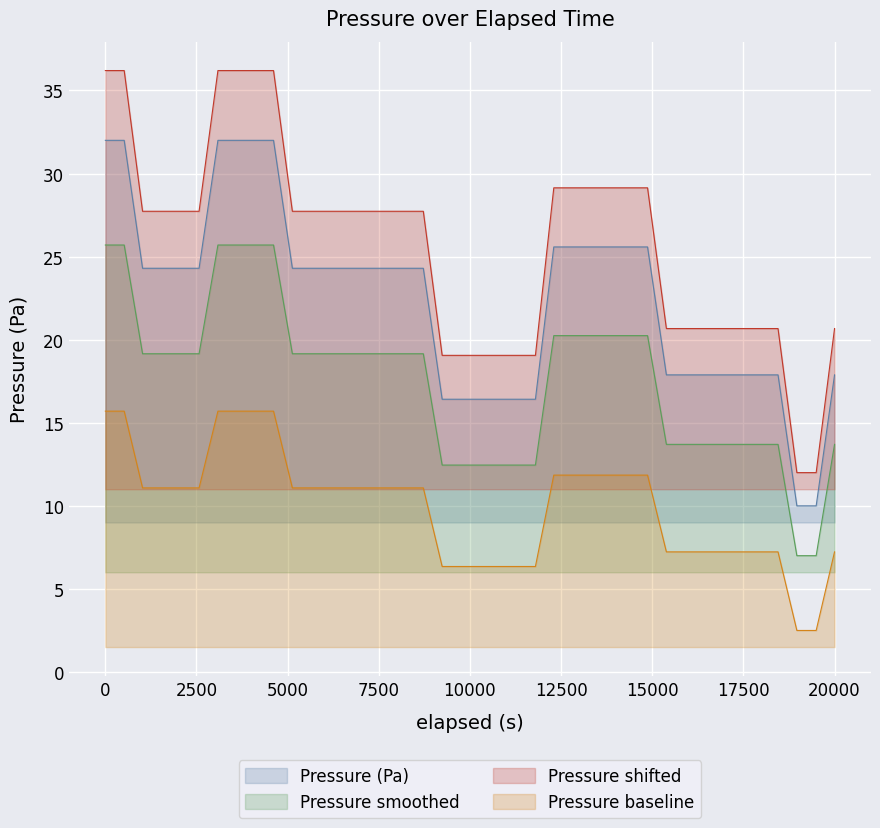

What is the minimum value shown in the chart?

2.5